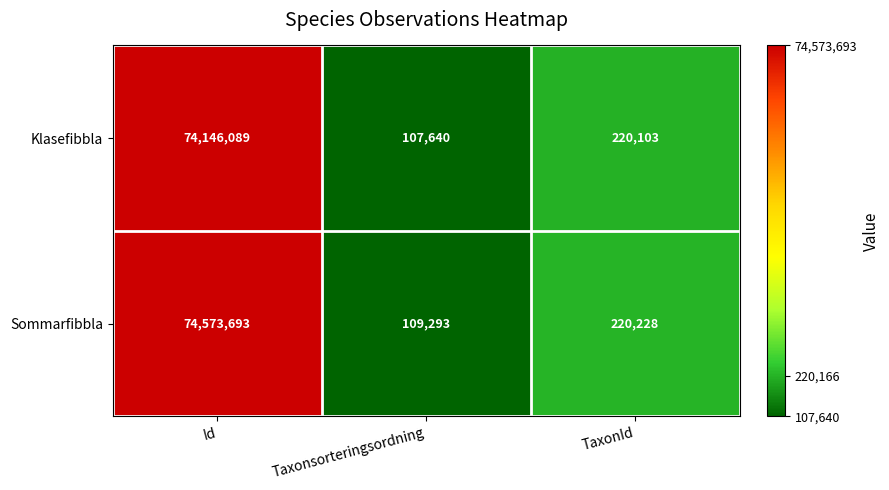

The Klasefibbla series shows 81209 at TaxonId. True or false?

False